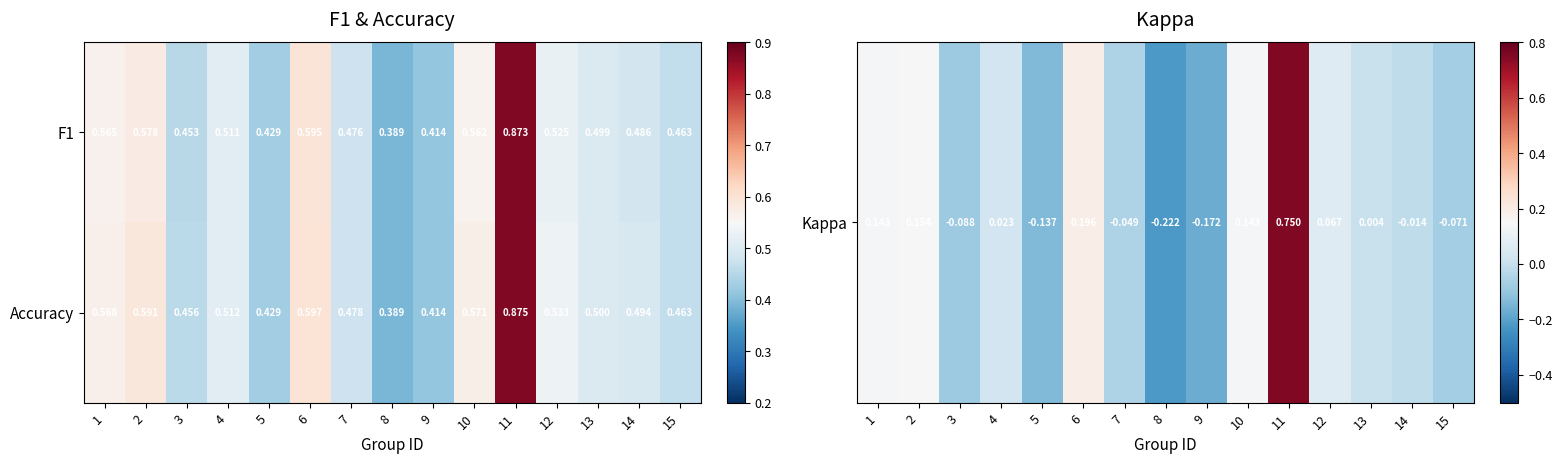

How many series are shown in this chart?

2